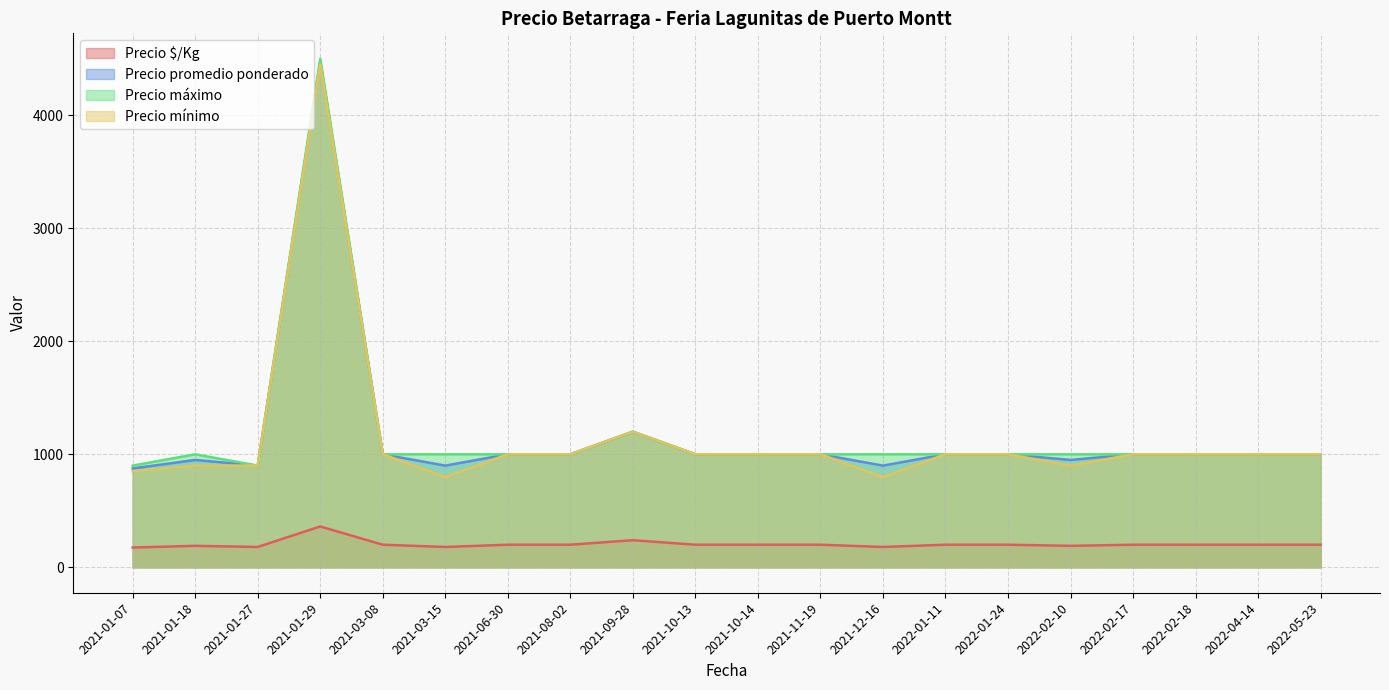

True or false: Precio $/Kg and Precio mínimo cross at least once.

False